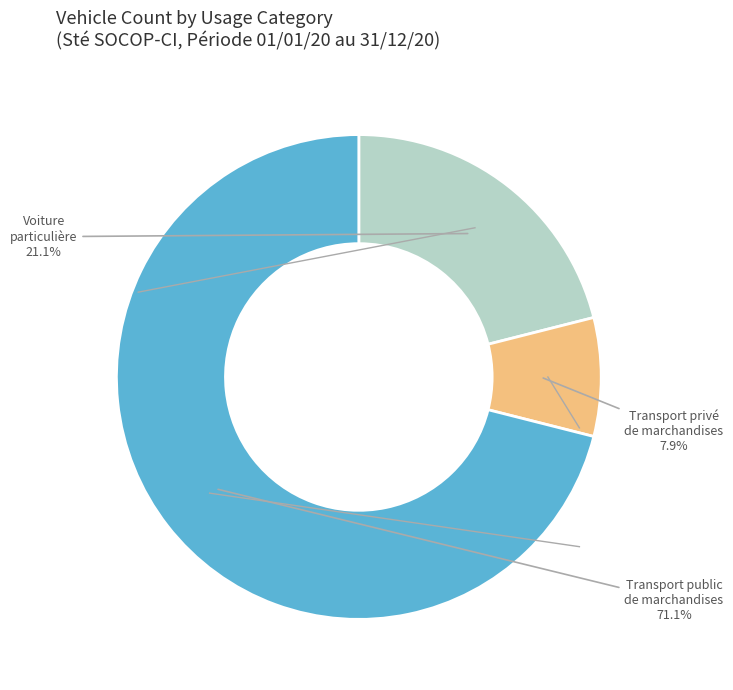

Is there a majority slice in this chart?

Yes